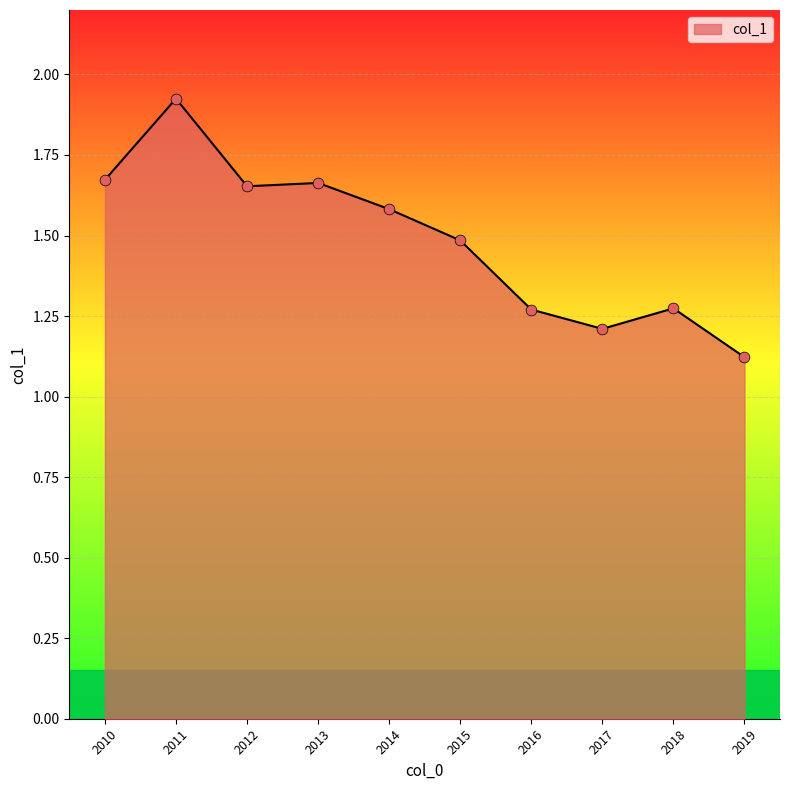

Which has a higher value, 2017 or 2019?

2017